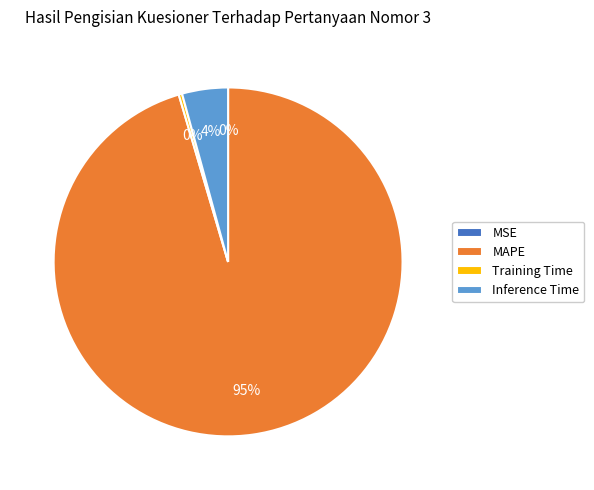

To the nearest percent, what portion does Inference Time represent?

4%